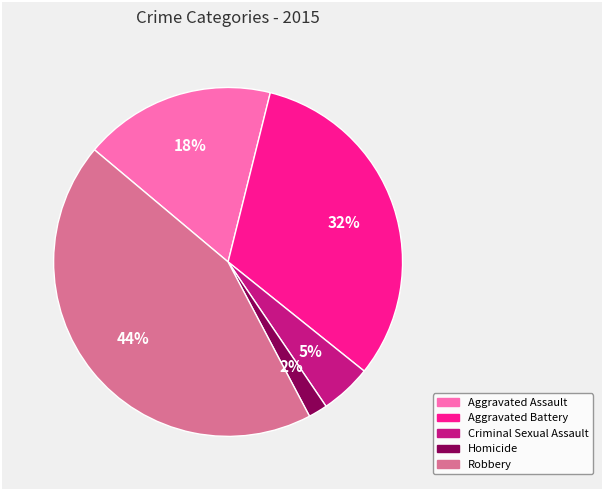

Is the sum of Homicide and Robbery greater than half?

No